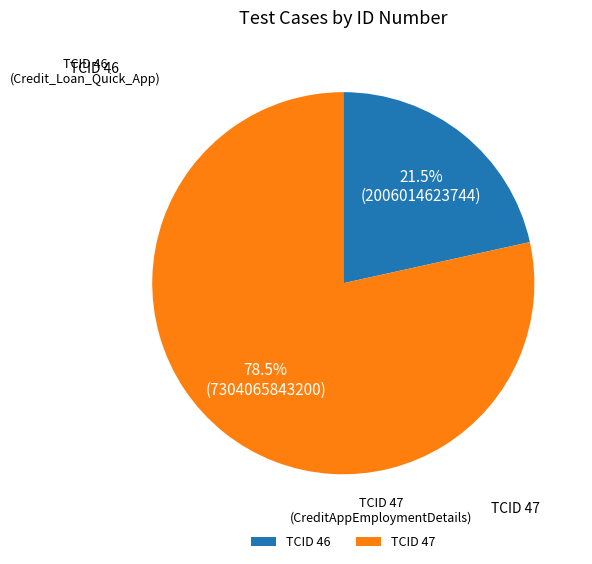

What is the largest slice in the pie chart?

TCID 47